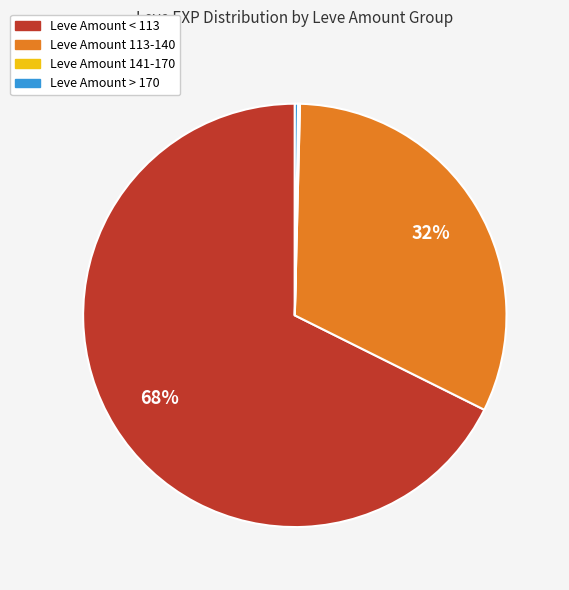

Is there any slice that represents more than half of the pie?

Yes